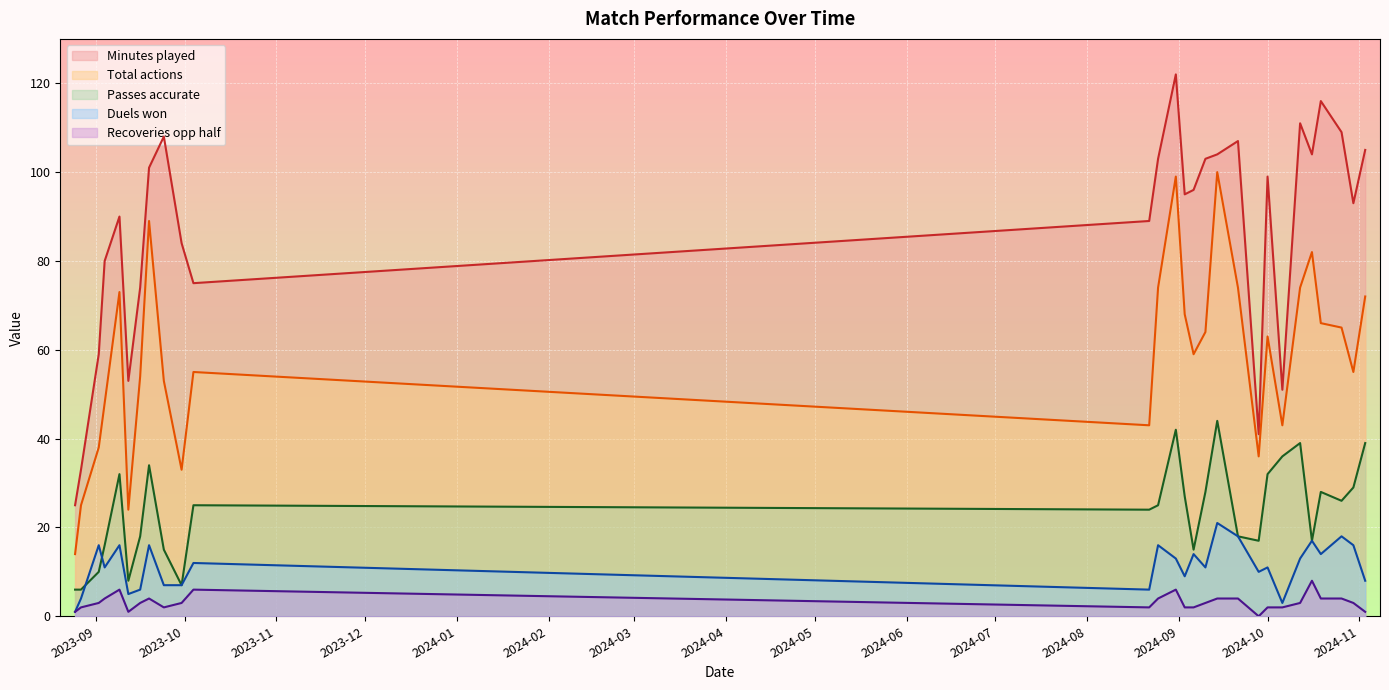

True or false: Minutes played and Recoveries opp half intersect in this chart.

False